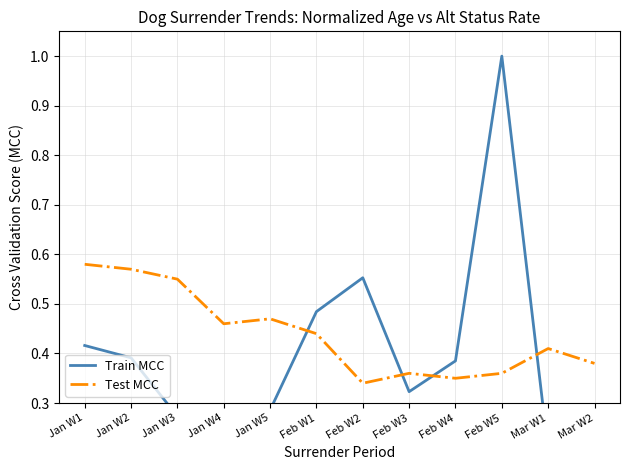

How many lines are shown in the chart?

2